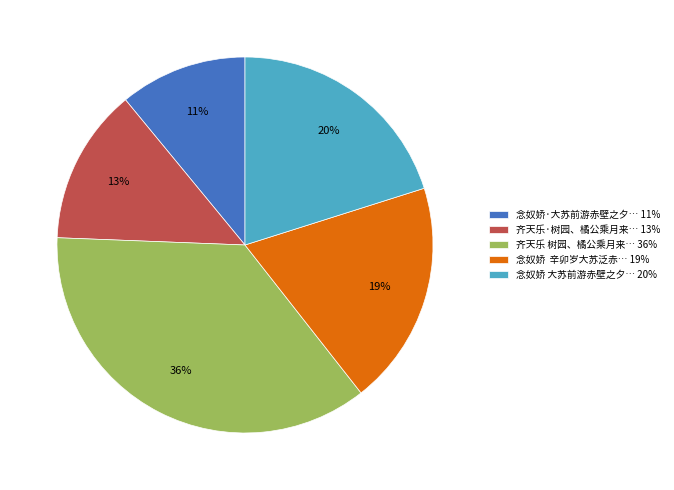

To the nearest percent, what is the difference between the largest and smallest slice percentages?

25%